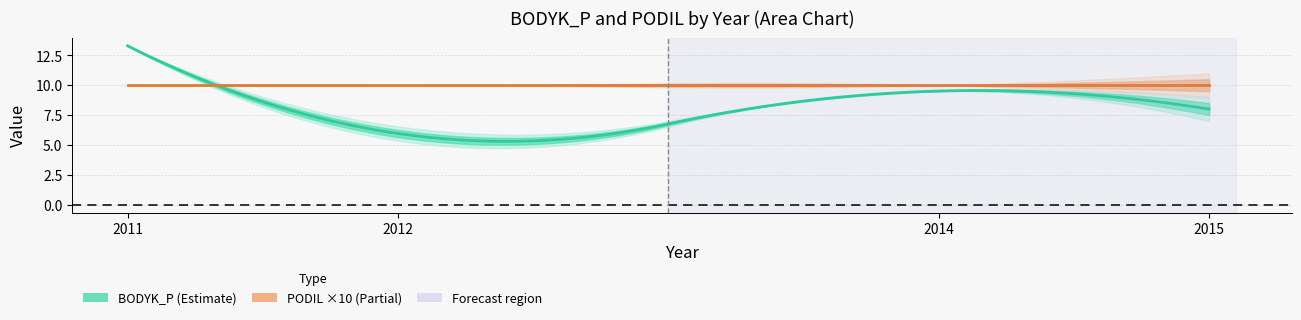

What value does the BODYK_P series have at 2014?

9.5